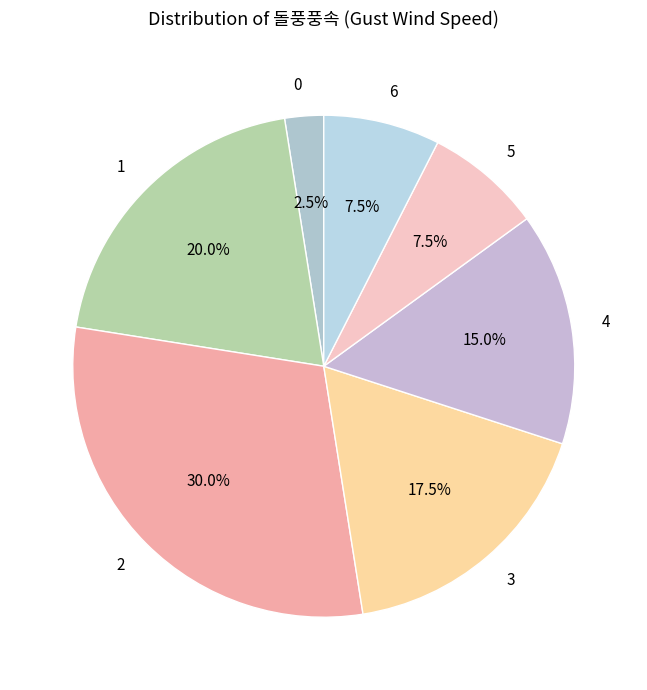

Between 0 and 6, which is larger?

6